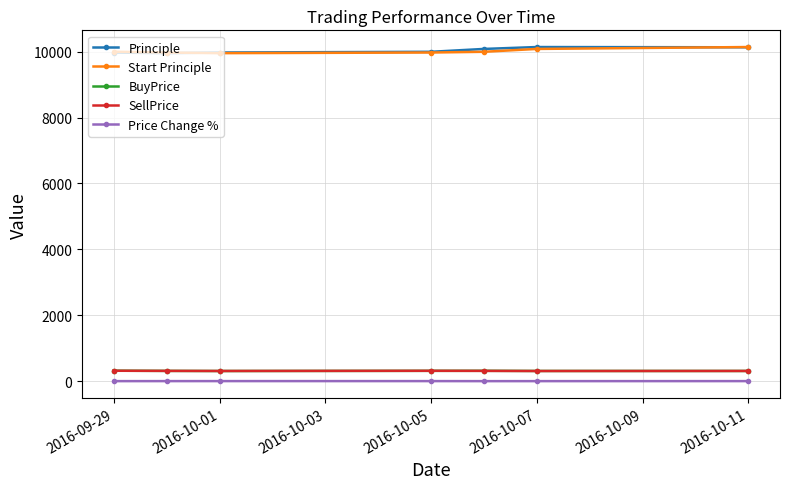

At how many categories does at least one series exceed 506?

7